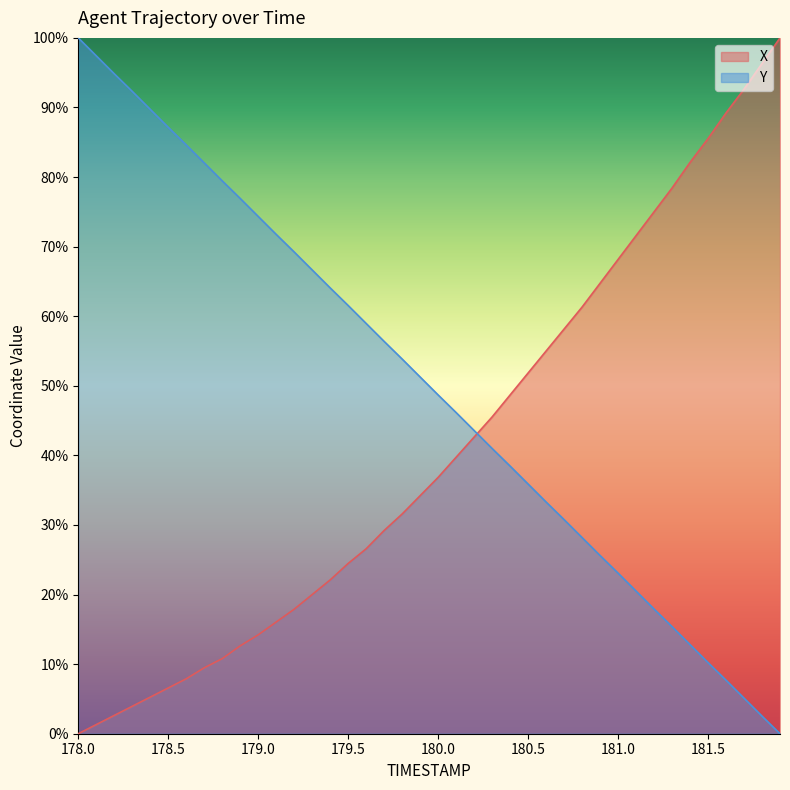

The value of Y at 181.6 is 7.7. True or false?

True